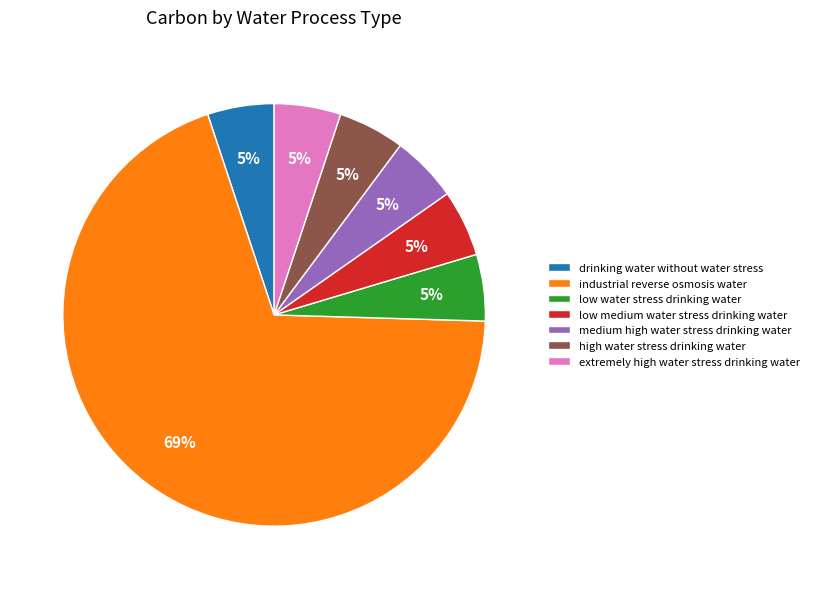

True or false: drinking water without water stress accounts for 1% of the total.

False